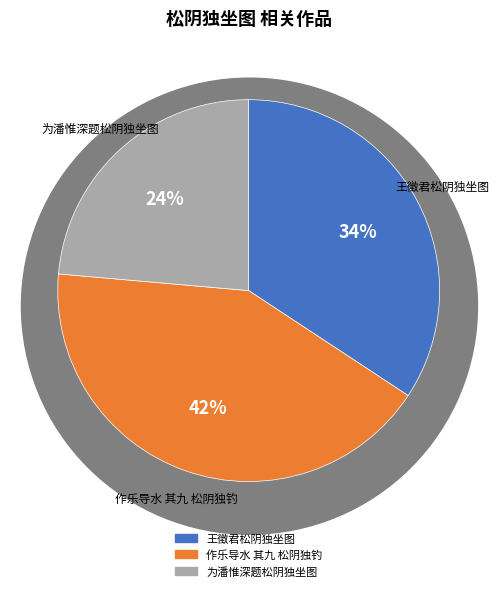

Combined, do 作乐导水 其九 松阴独钓 and 王徵君松阴独坐图 account for over 50%?

Yes